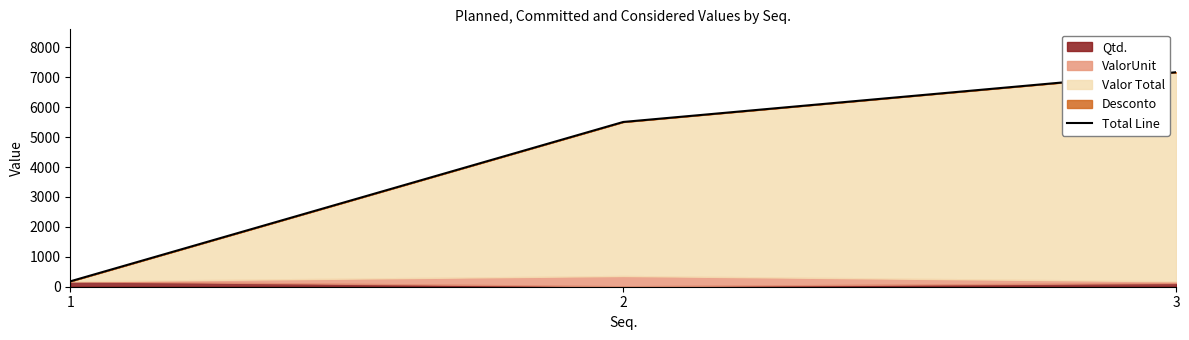

What is the value of the 1st point from the left?

180.0